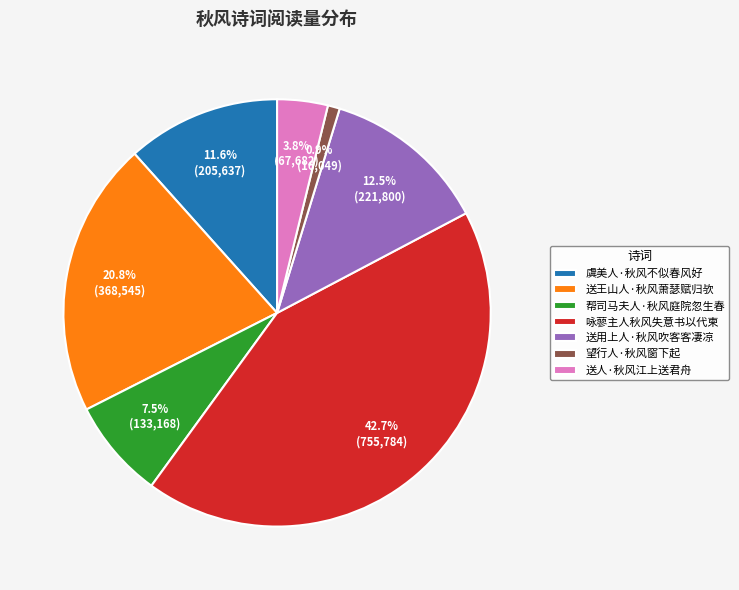

Approximately how many times larger is the value at 送人·秋风江上送君舟 compared to 送用上人·秋风吹客客凄凉?

0.3